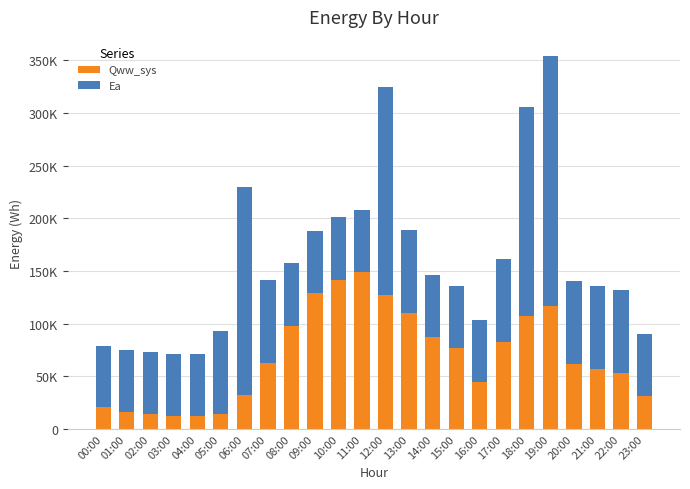

Which category has the highest value in the Qww_sys series?

11:00